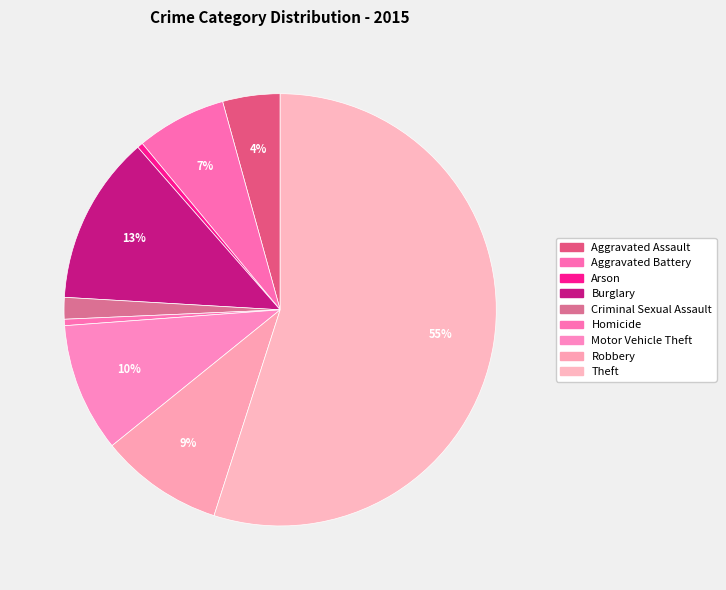

To the nearest percent, what is the average slice percentage?

11%